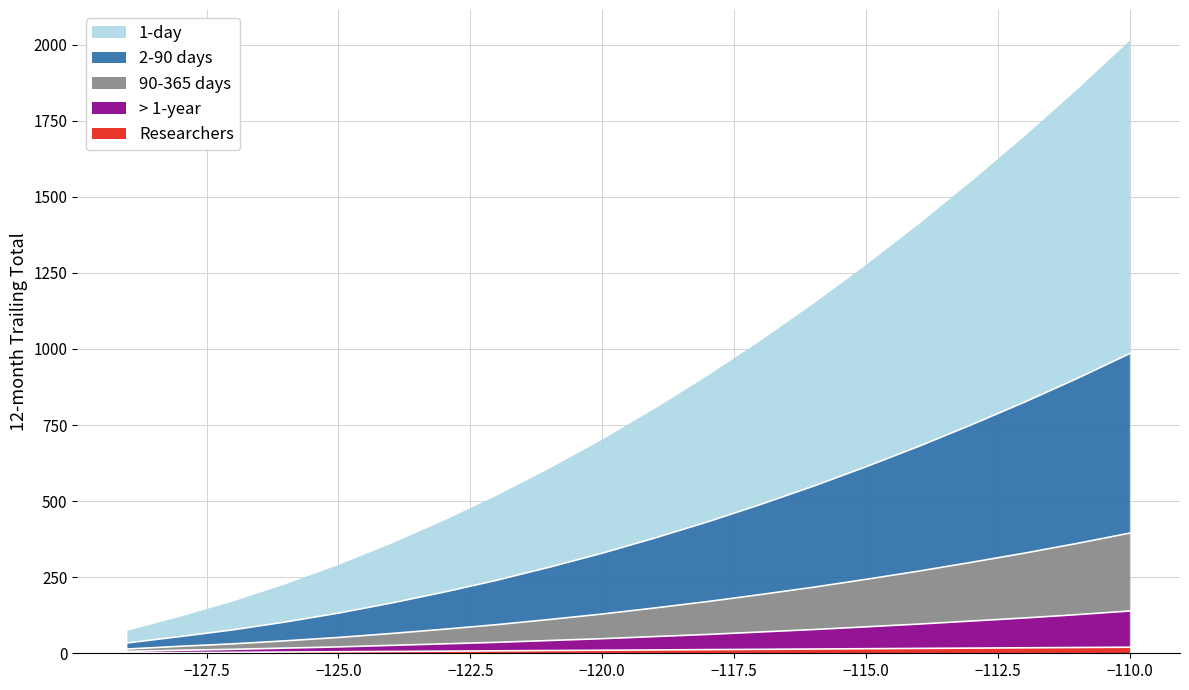

Does the chart have visible grid lines?

Yes